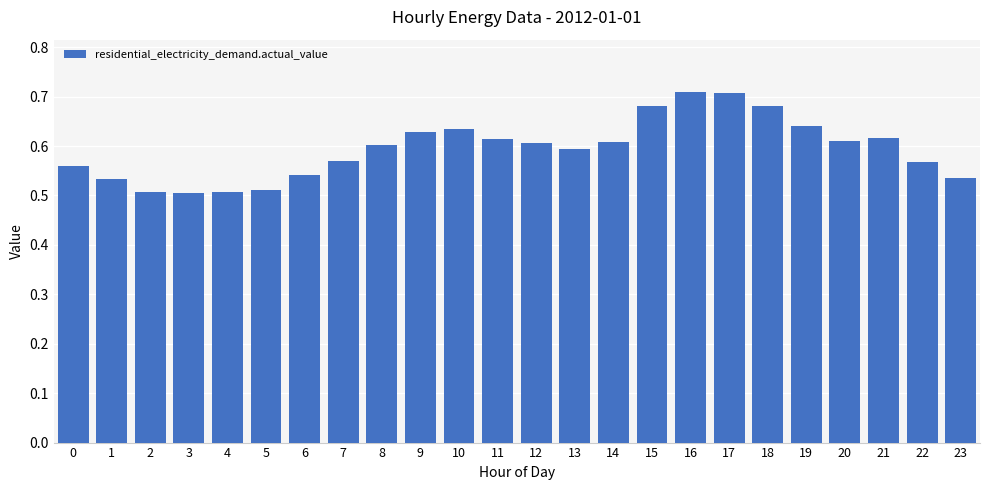

Does the chart contain stacked bars?

No